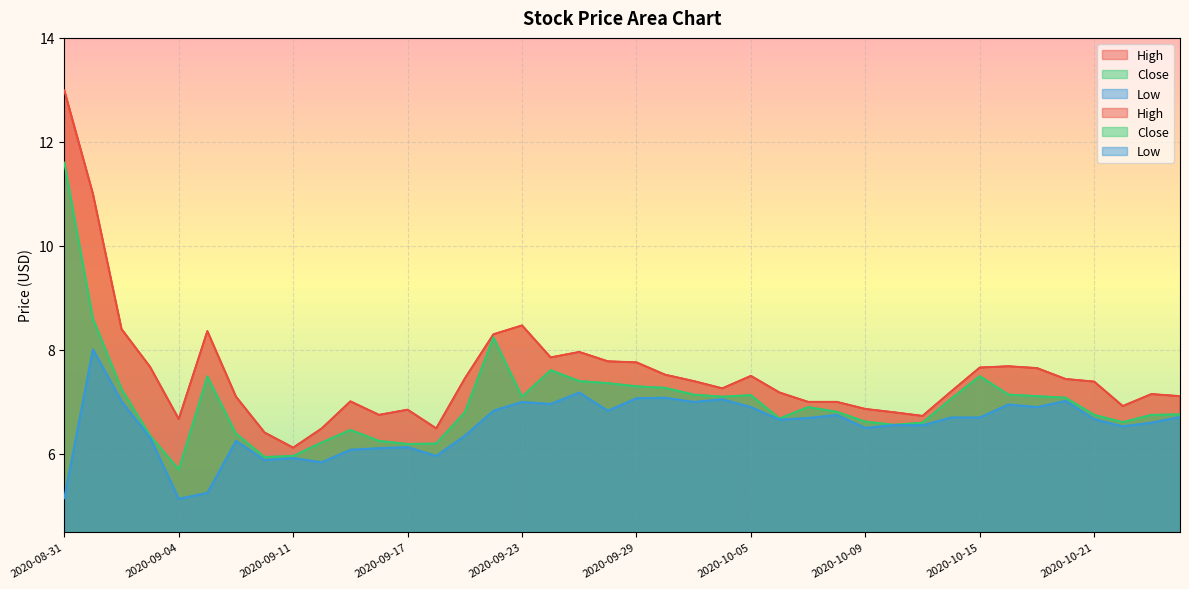

What value does the High series have at 2020-09-25?

8.0